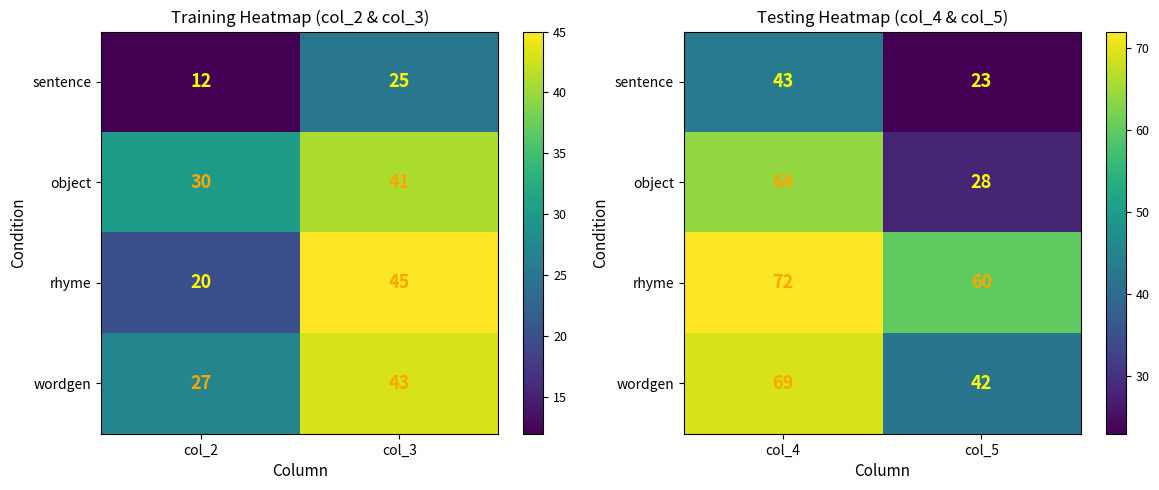

What is the highest value of the rhyme series?

72